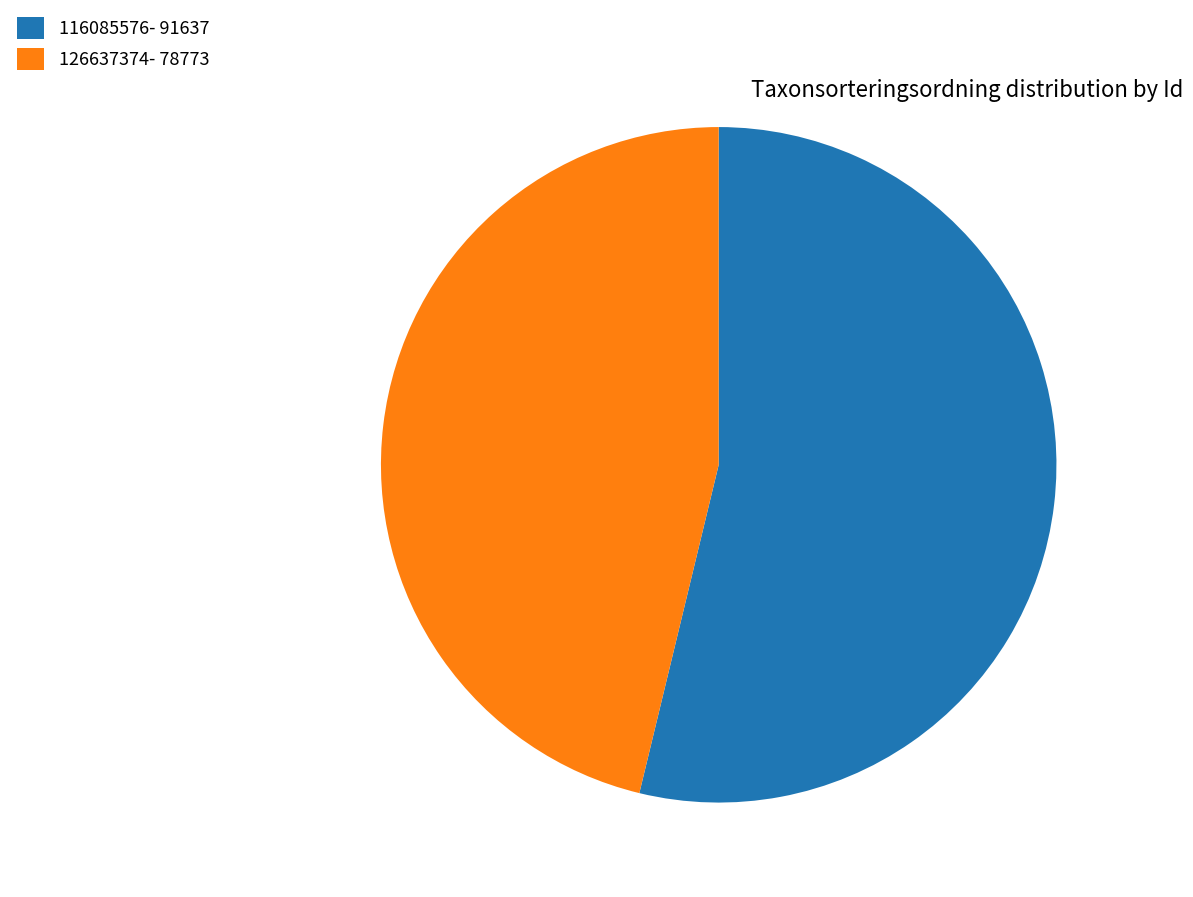

Do 126637374- 78773 and 116085576- 91637 together represent more than half of the pie?

Yes